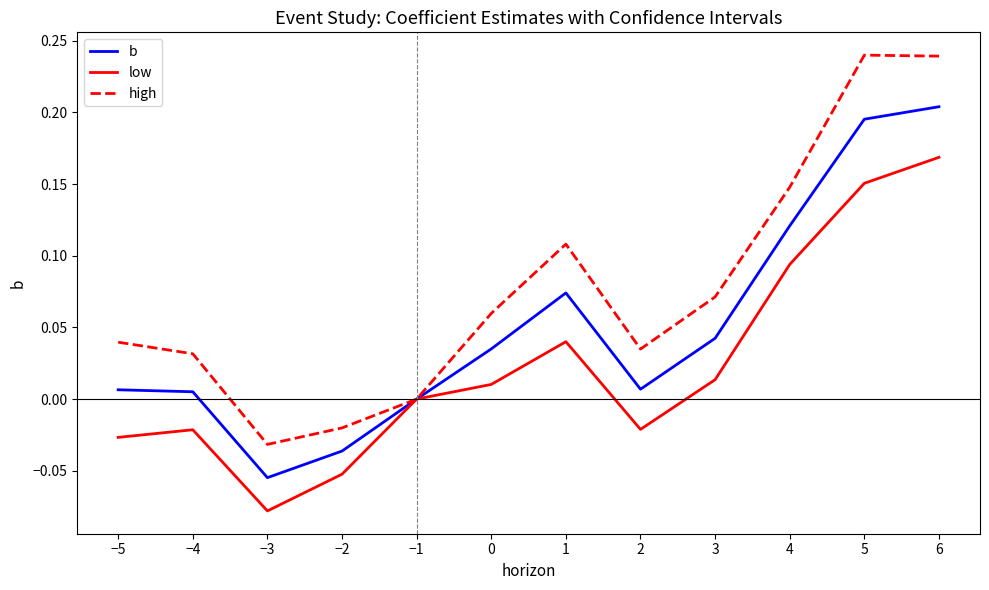

At which category does the chart reach its minimum across all series?

−3